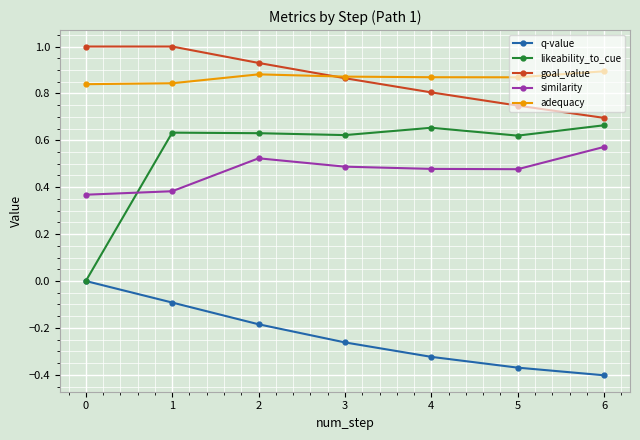

True or false: goal_value has a value of 1.0 at 1.

True